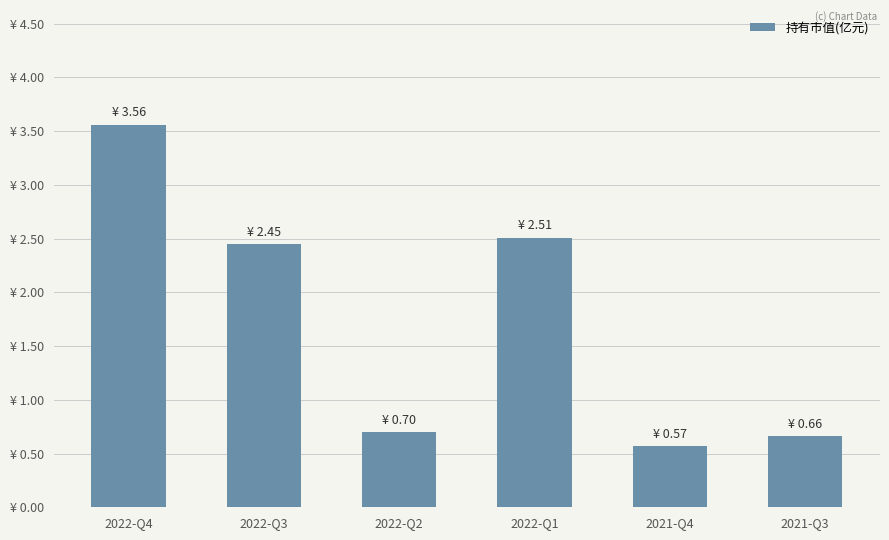

List the labels in order of value, smallest first.

2021-Q4, 2021-Q3, 2022-Q2, 2022-Q3, 2022-Q1, 2022-Q4